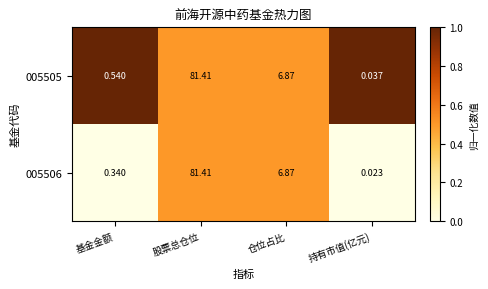

Which series has the widest spread of values?

005506